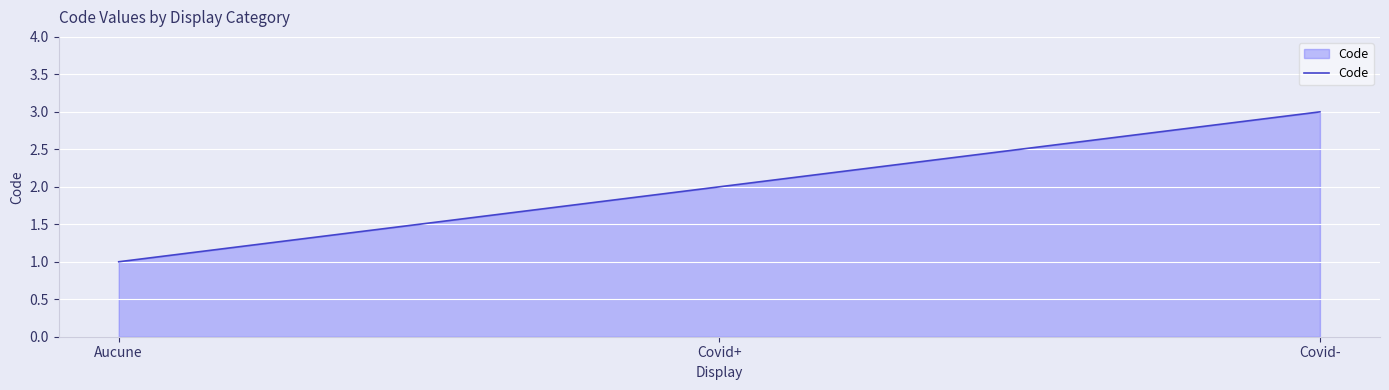

Rank the categories by value from lowest to highest.

Aucune, Covid+, Covid-